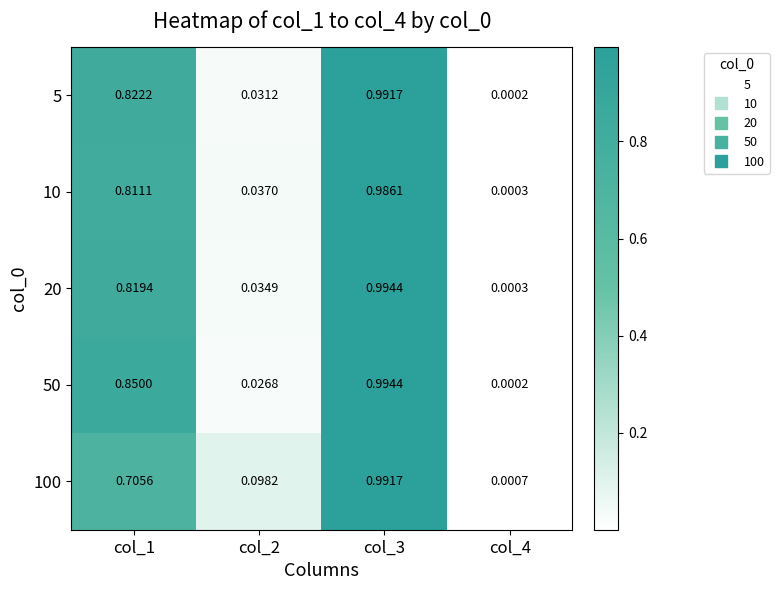

Is the value of 10 at col_1 greater than the value of 50 at col_3?

No